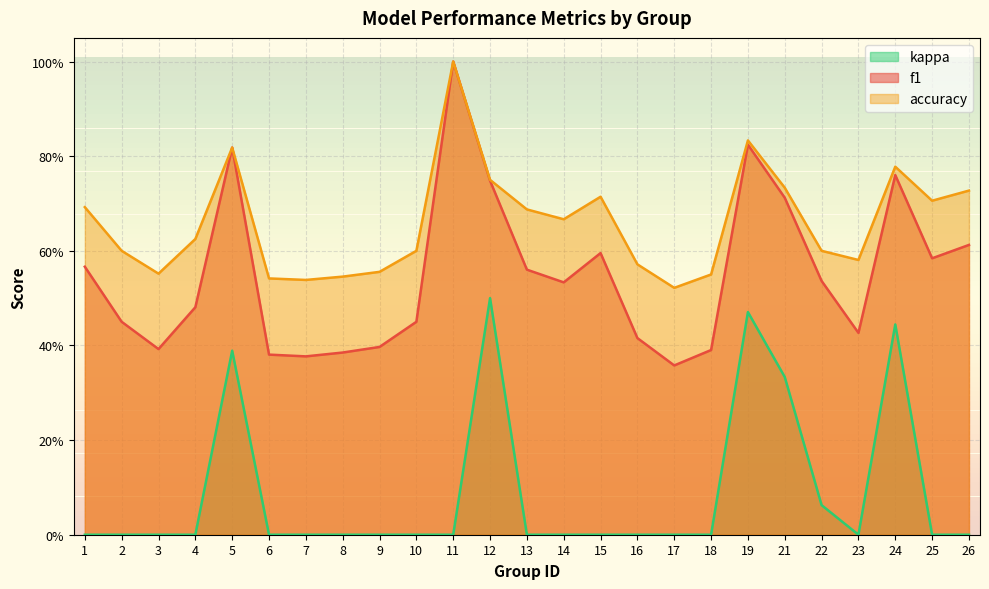

What is the total value across all series at 15?

1.3